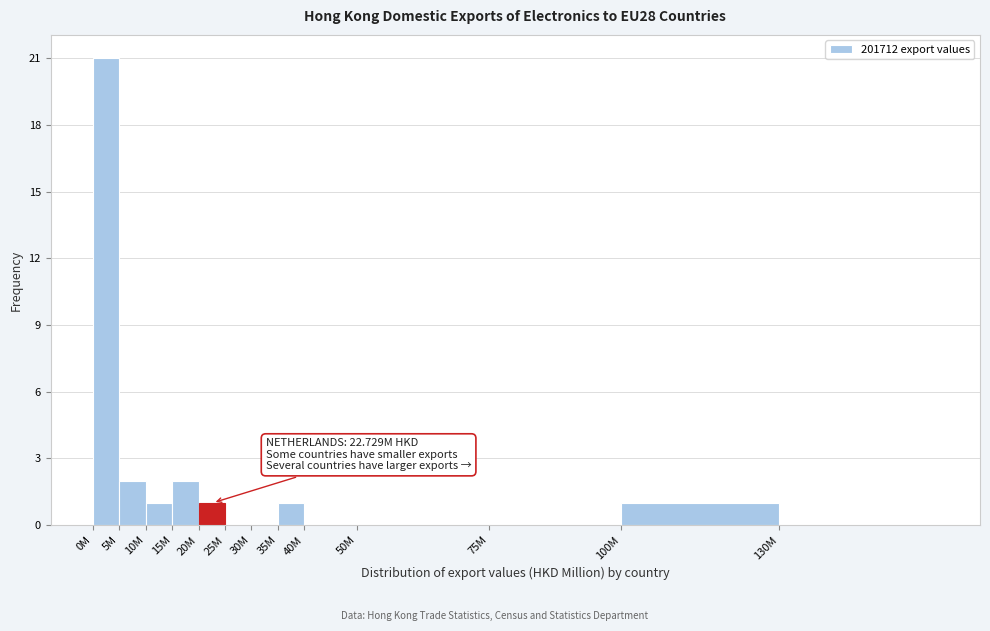

Reading right to left, transcribe all the data shown in this chart.

130M=0	100M=1	75M=0	50M=0	40M=0	35M=1	30M=0	25M=0	20M=1	15M=2	10M=1	5M=2	0M=21